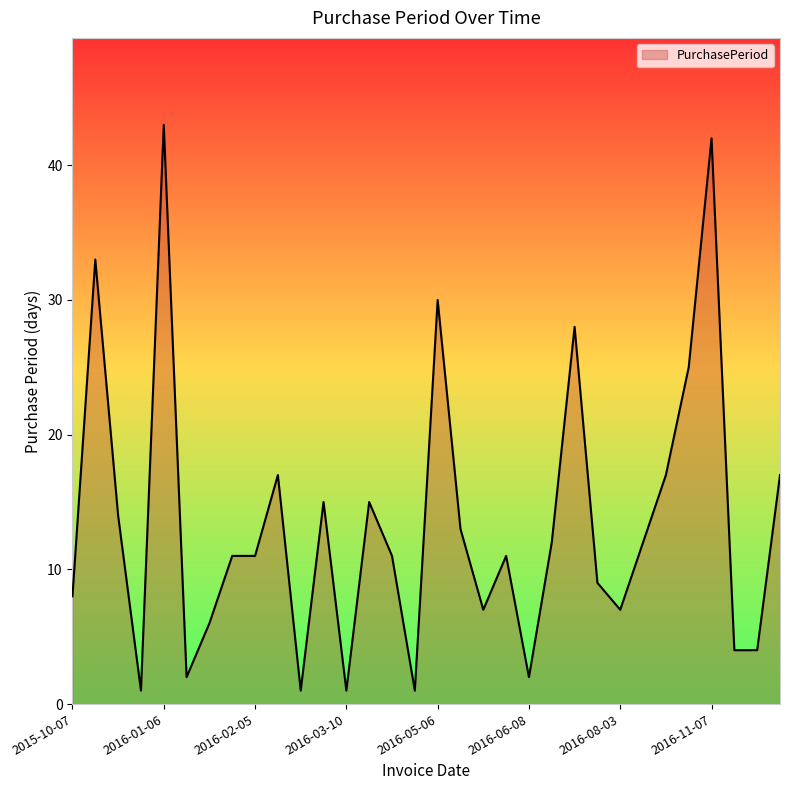

Reading left to right, list all the values displayed in this chart.

8	33	14	1	43	2	6	11	11	17	1	15	1	15	11	1	30	13	7	11	2	12	28	9	7	12	17	25	42	4	4	17